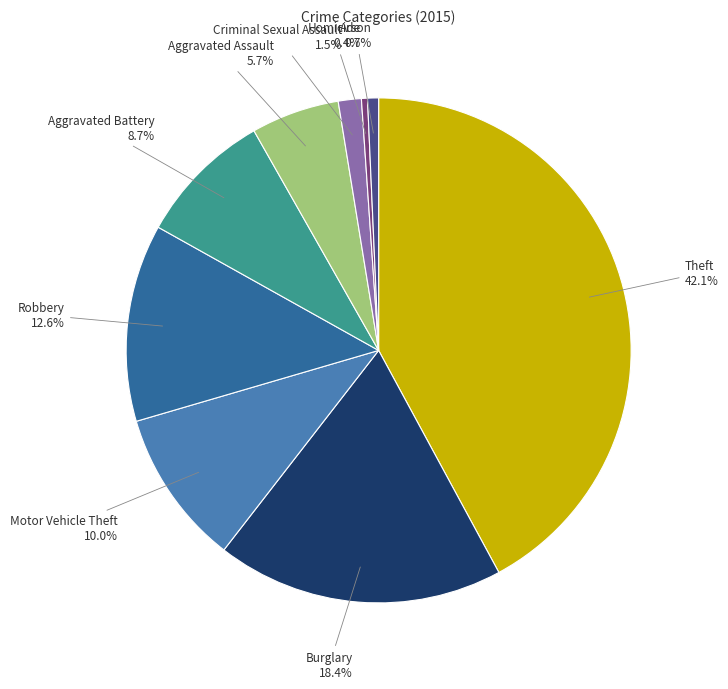

Is there a majority slice in this chart?

No